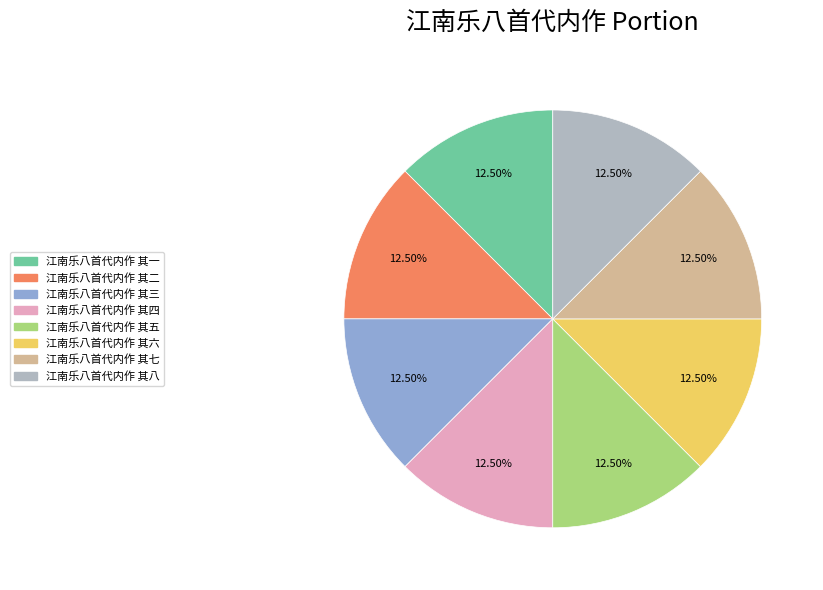

Does 江南乐八首代内作 其四 account for over 50% of the chart?

No